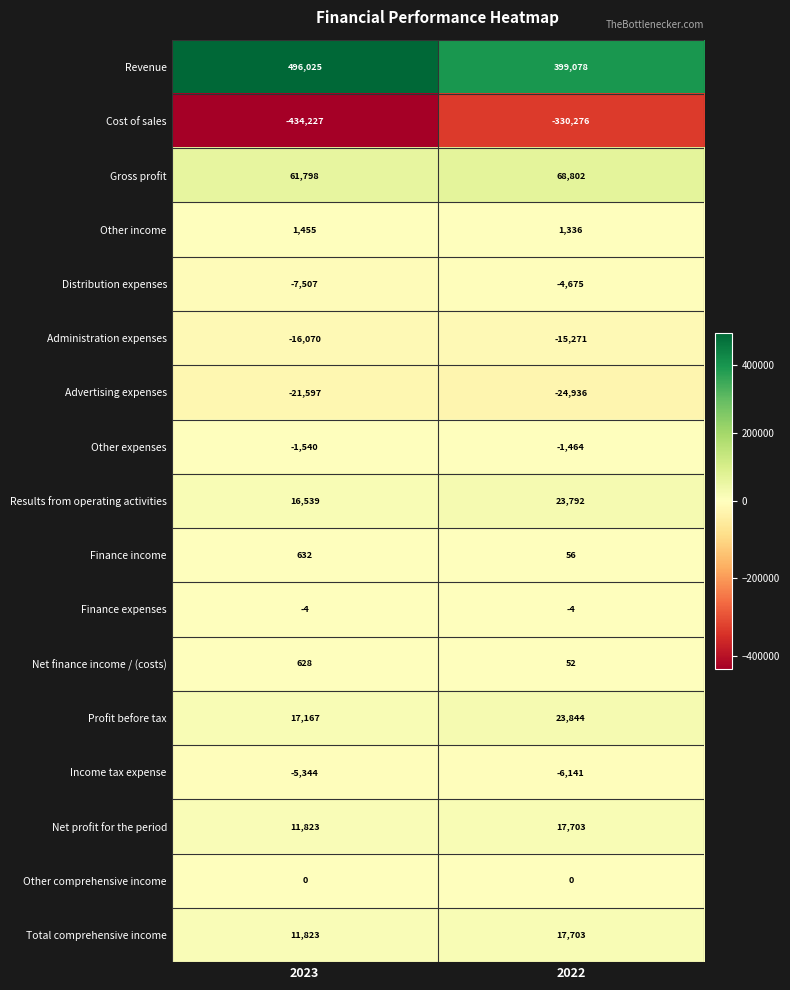

What is the minimum value shown in the chart?

-434227